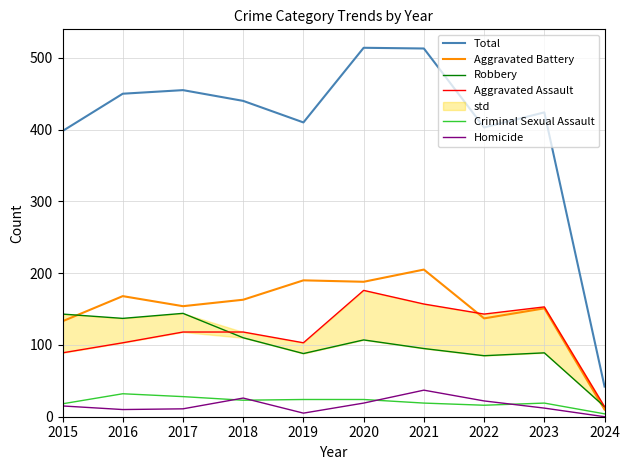

What is the average value of the Homicide series?

16